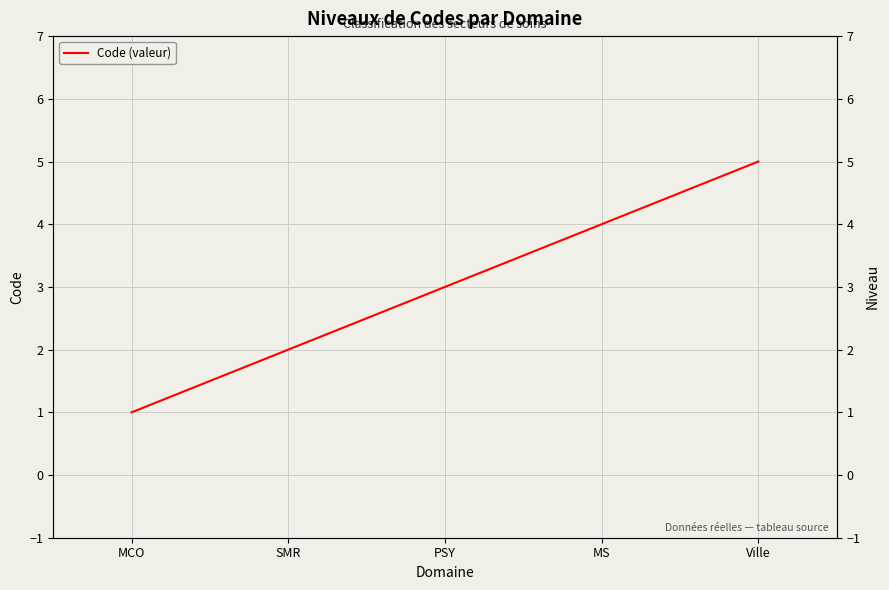

How many categories are shown in the chart?

5